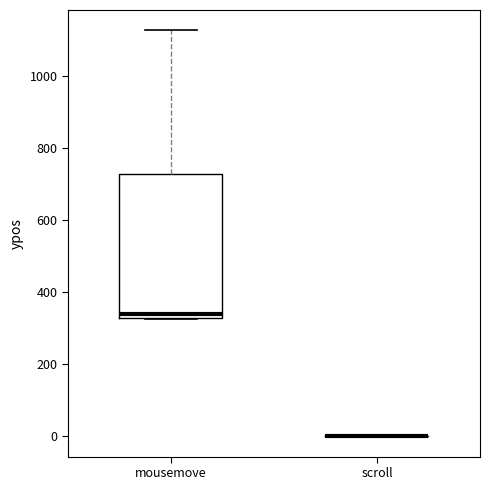

Which box is the tallest, from its lower edge to its upper edge?

mousemove